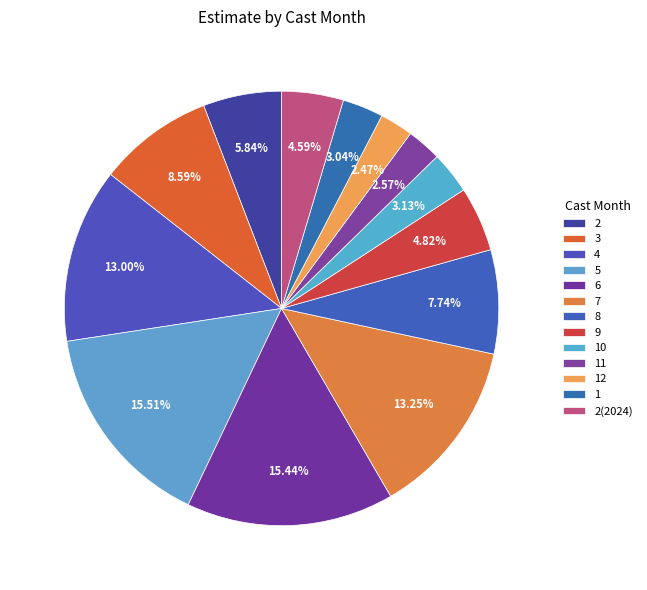

How many slices are in this pie chart?

13